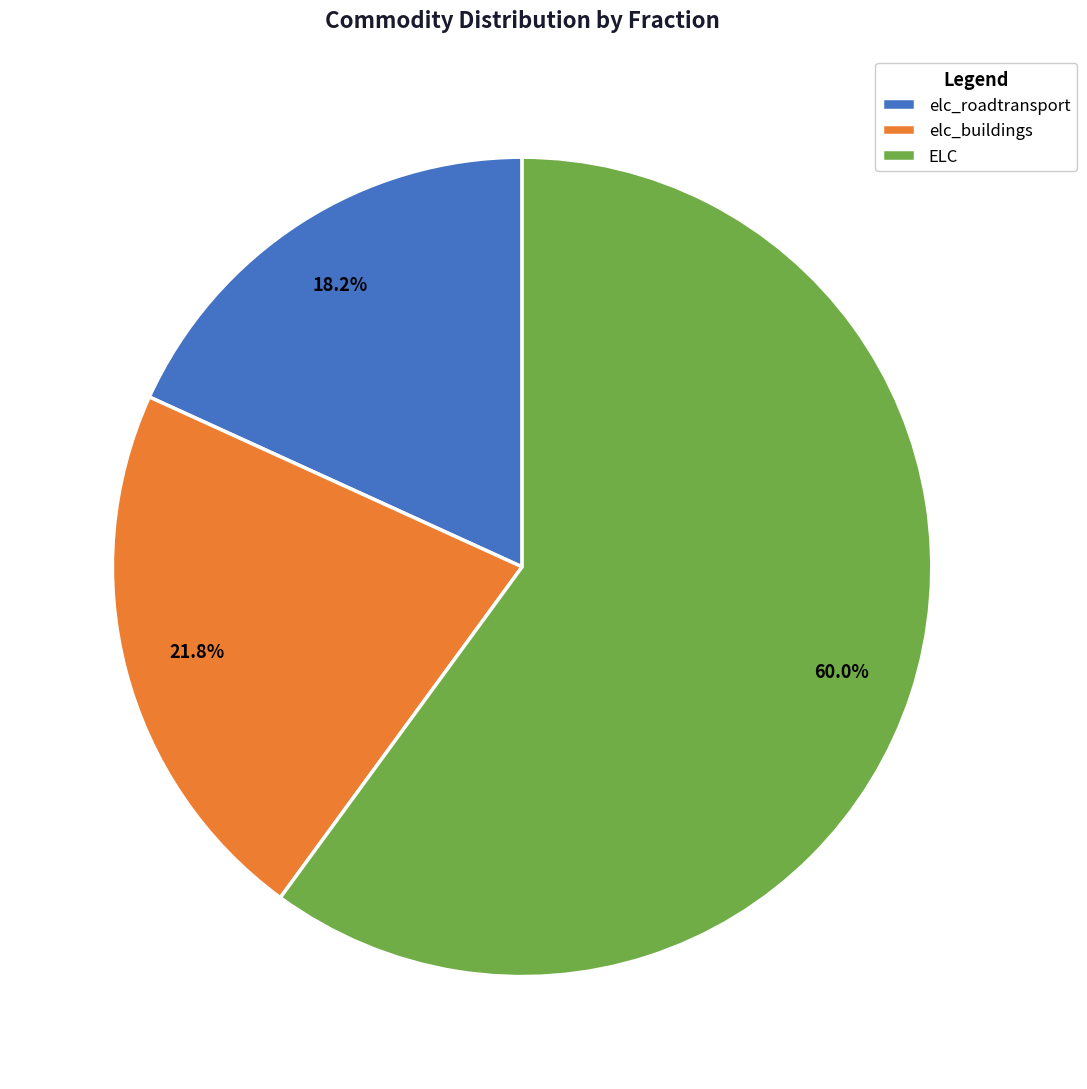

Count the number of slices in the pie.

3